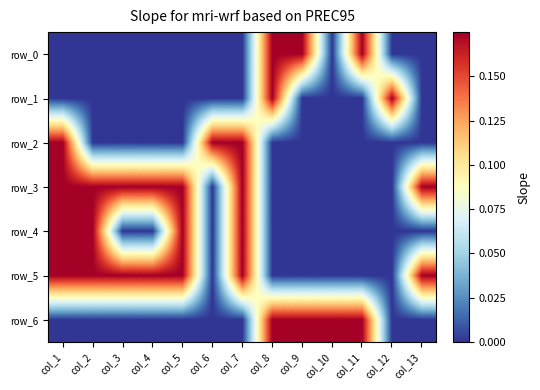

The row_4 series shows 0.0 at col_4. True or false?

True